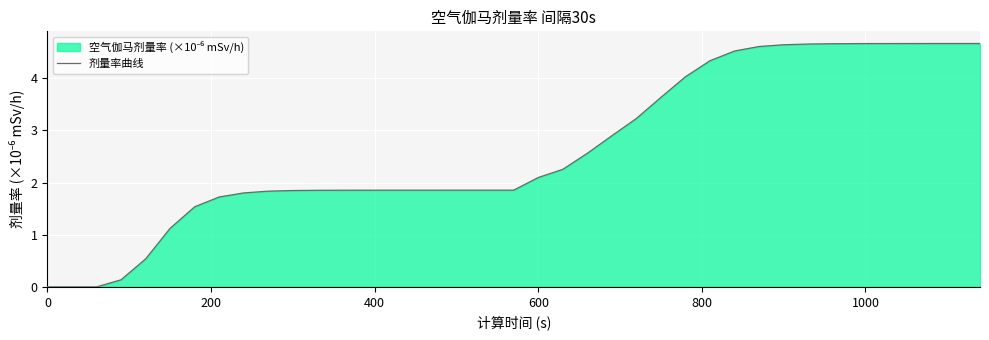

What is the maximum value shown in the chart?

4.7